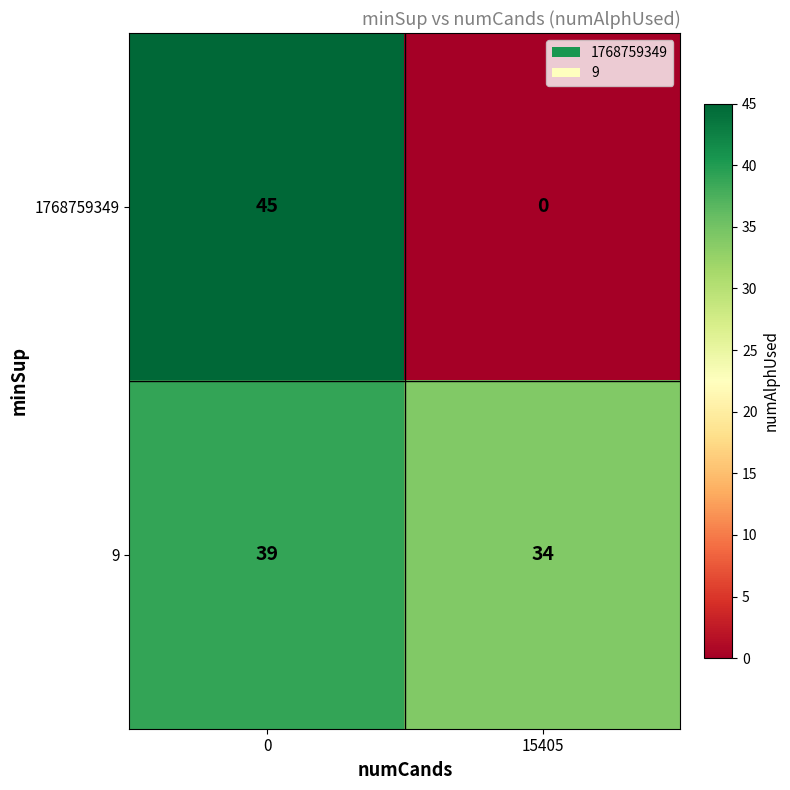

Reading left to right, list all the values displayed in this chart.

1768759349: 0=45	15405=0
9: 0=39	15405=34